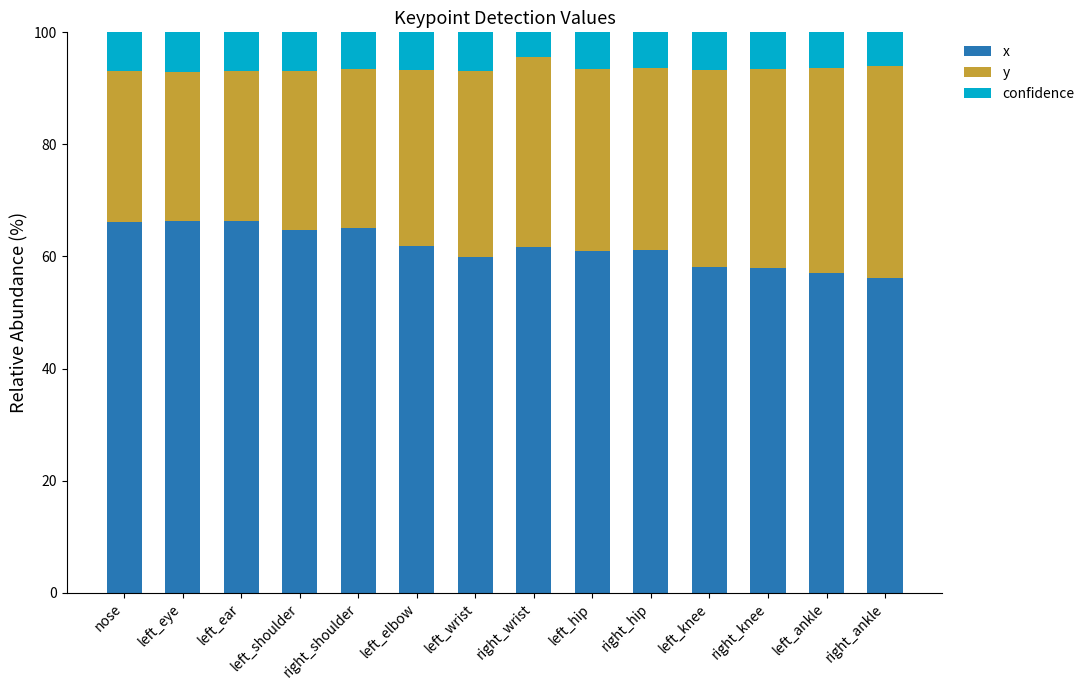

Is it true that x equals 99.5 at nose?

False